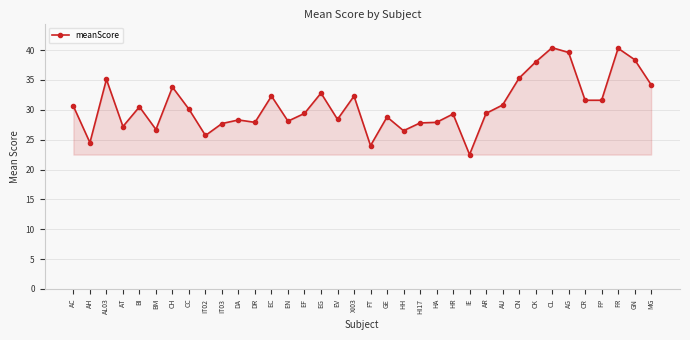

What is the ratio of the value at IE to the value at BI?

0.7